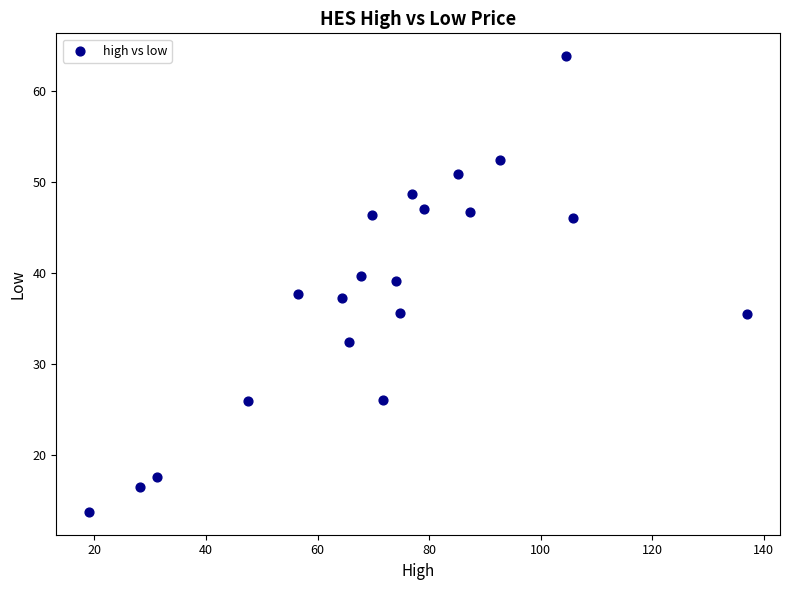

What is the range of X values (max minus min)?

117.9